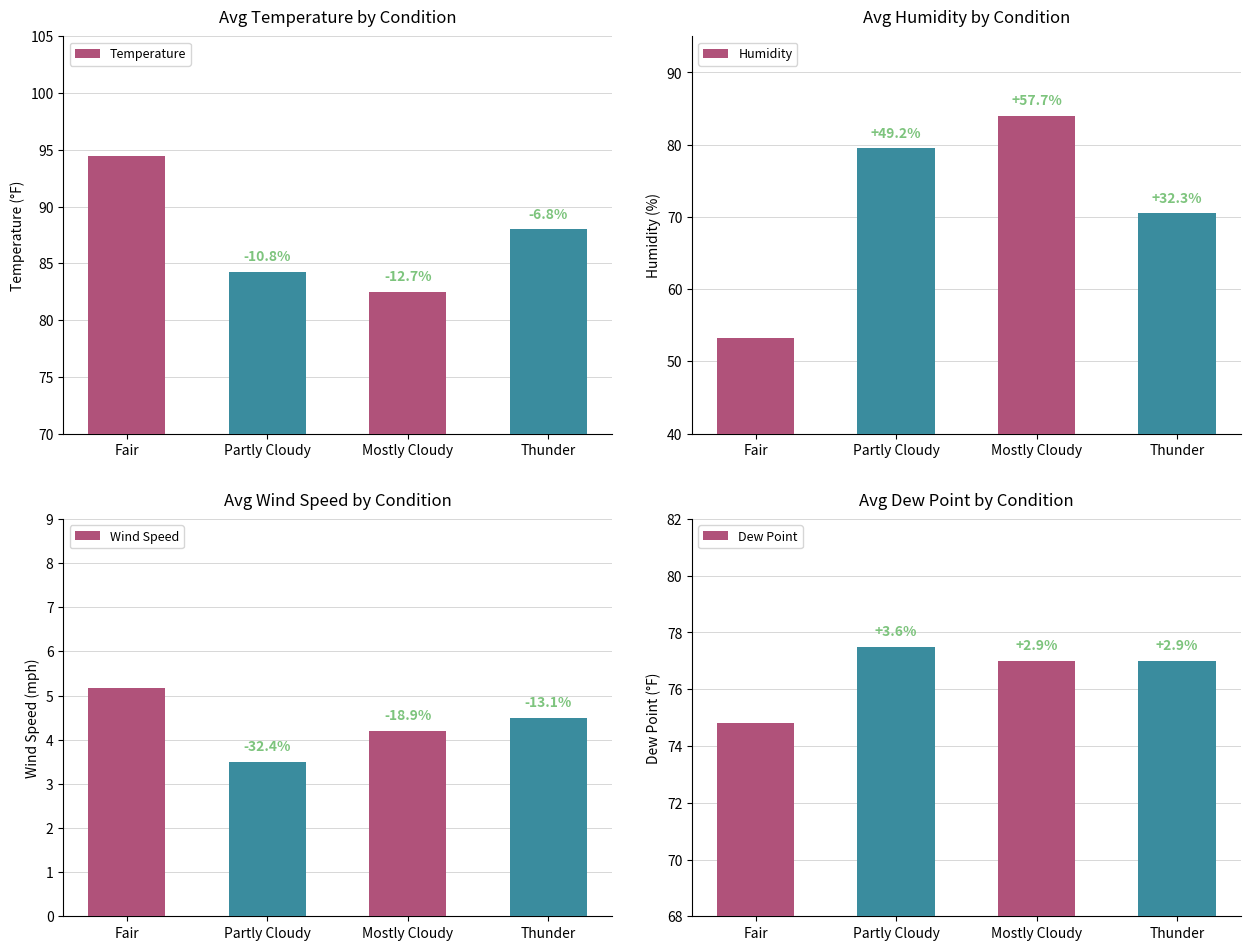

Count the Dew Point values in the range 77 to 78.

3